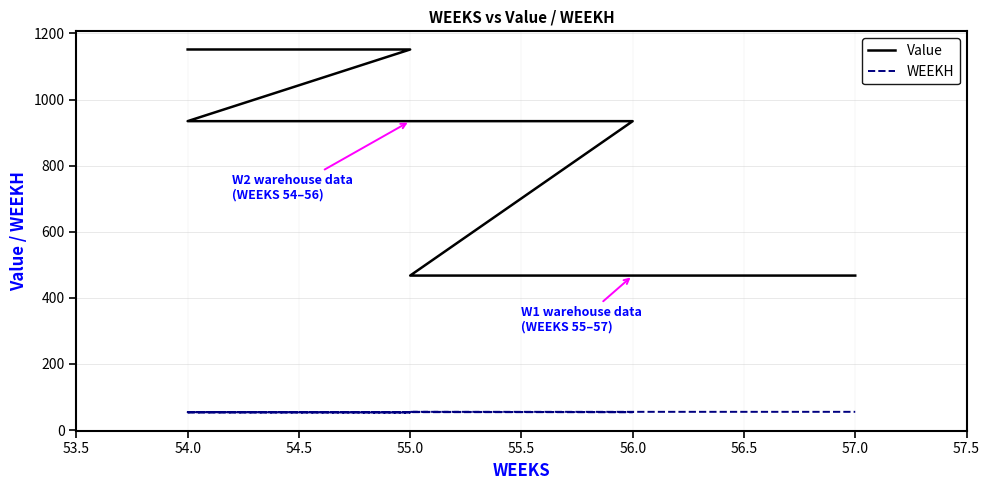

What is the minimum value shown in the chart?

53.0